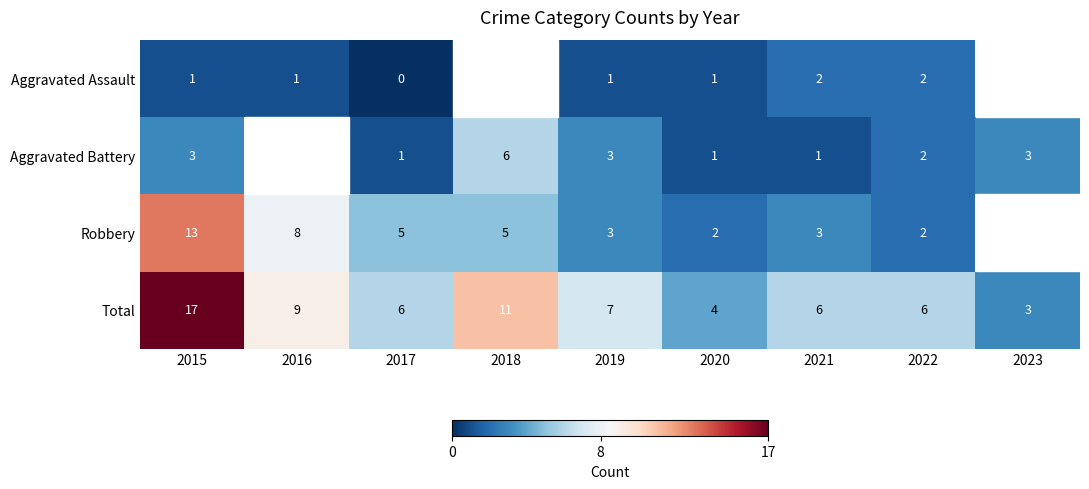

What is the maximum value shown in the chart?

17.0